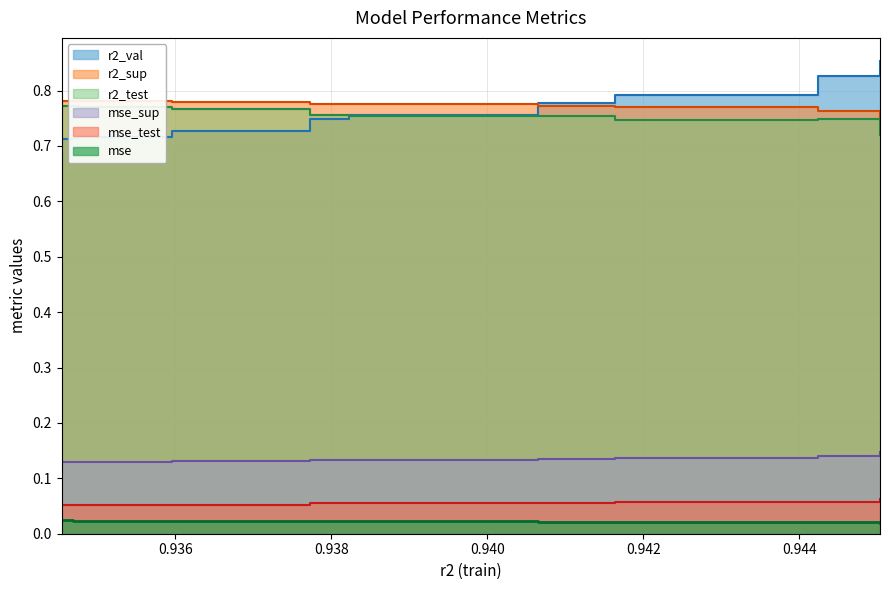

Is the value of mse_test at model_3_10_4 greater than the value of mse_sup at model_3_10_3?

No